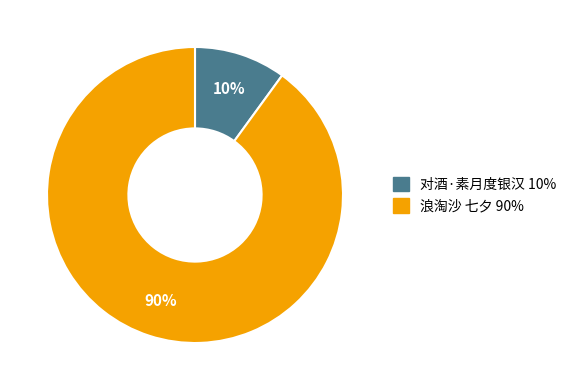

To the nearest percent, what is the average slice percentage?

50%